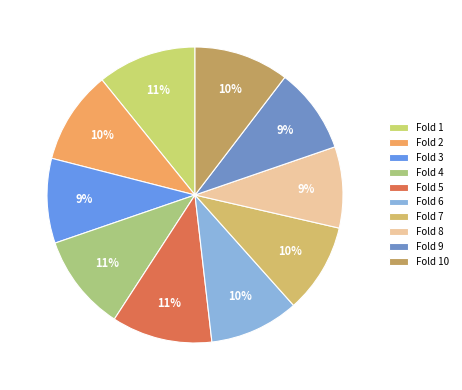

Which slice is the largest?

Fold 5